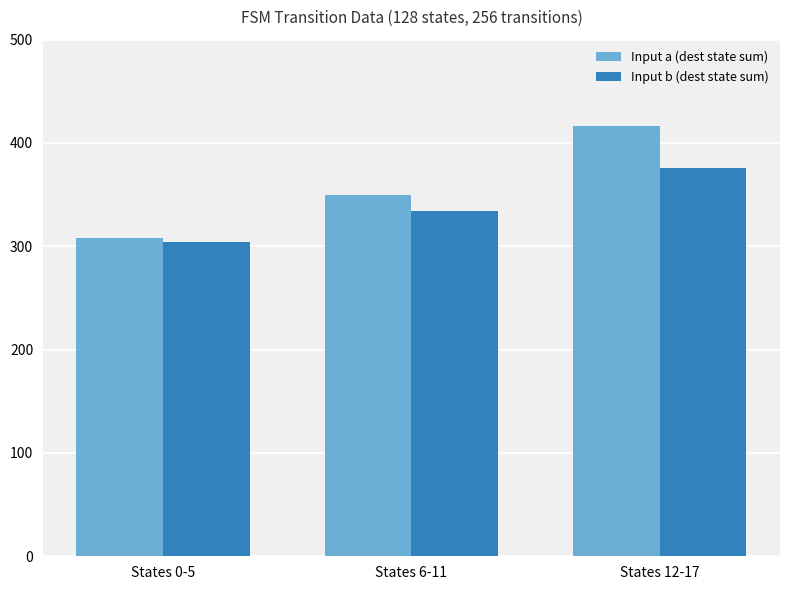

Are the bars horizontal?

No